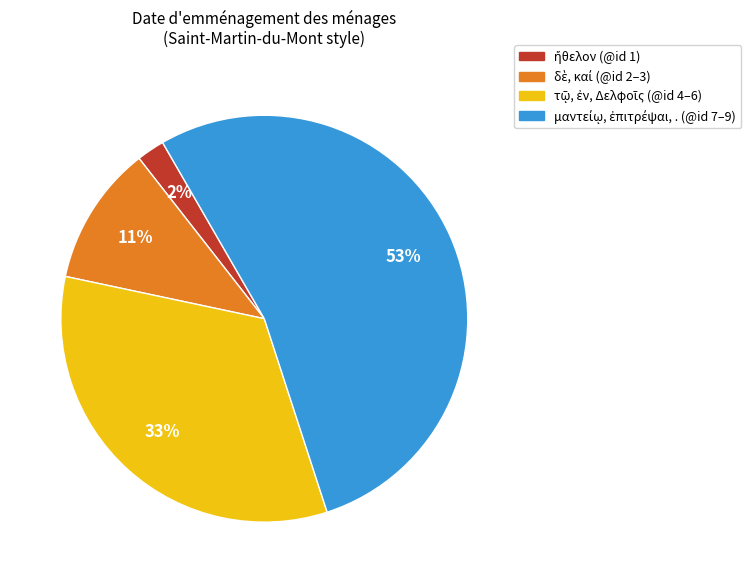

Does any single category account for the majority?

Yes